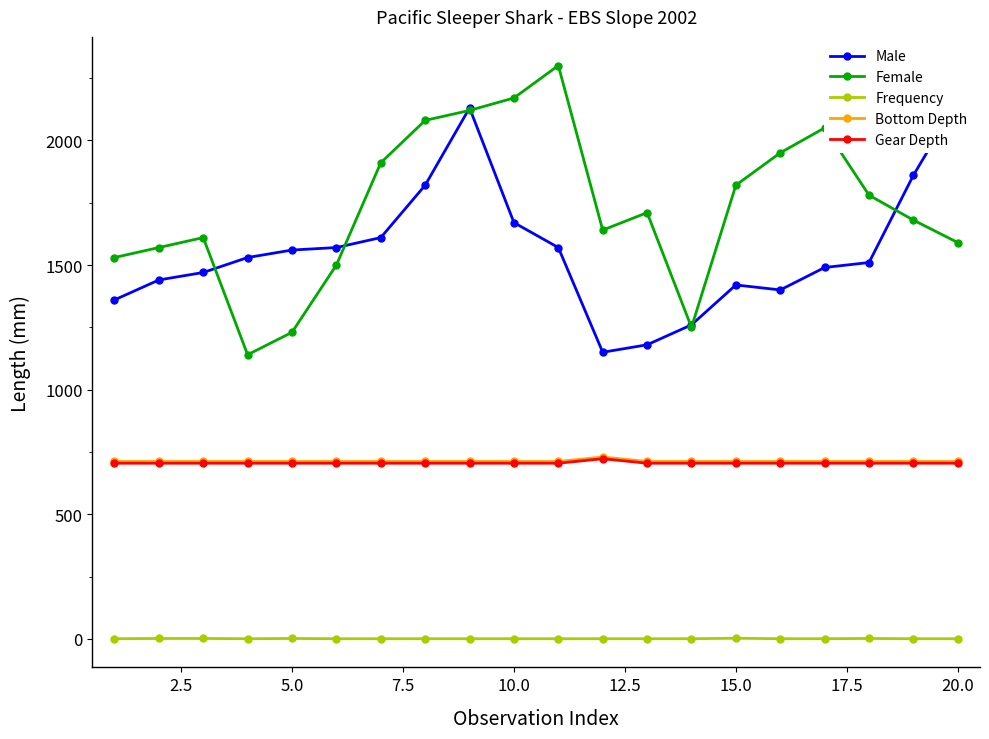

What is the maximum value for Bottom Depth?

730